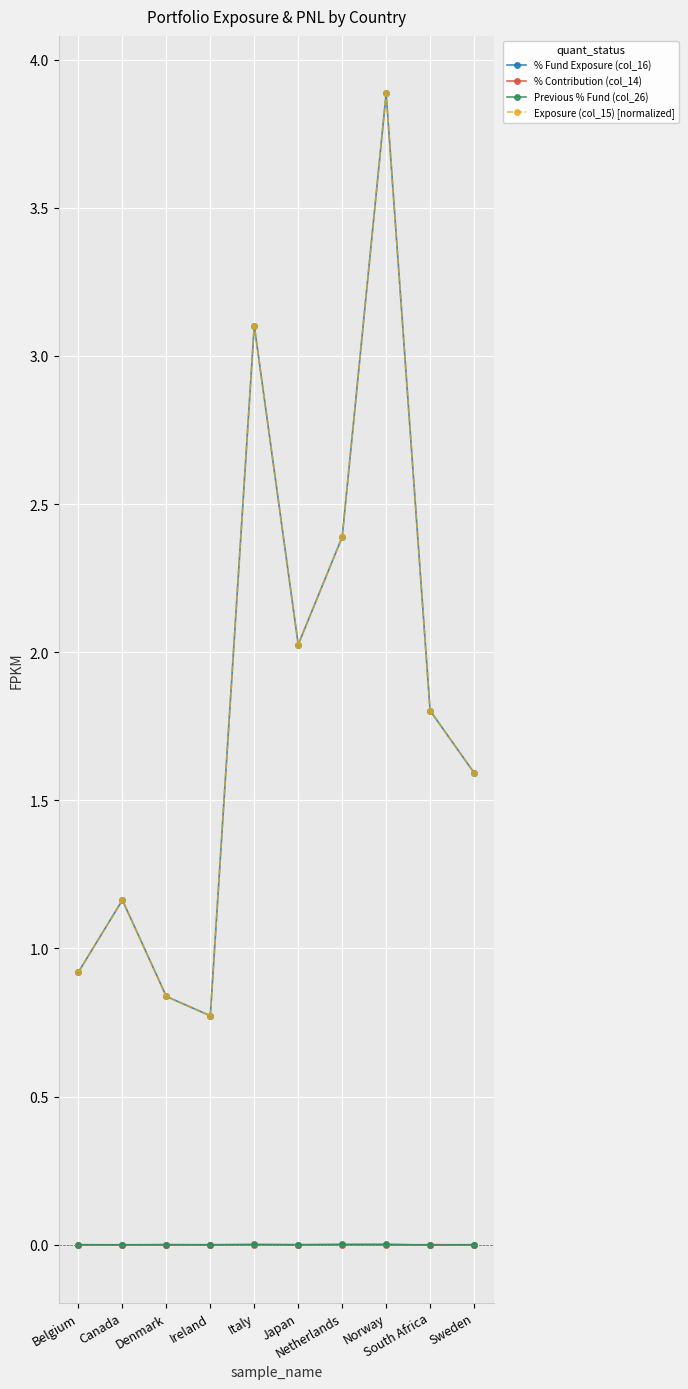

List the series in order of their peak value, highest first.

% Fund Exposure (col_16), Exposure (col_15) [normalized], Previous % Fund (col_26), % Contribution (col_14)